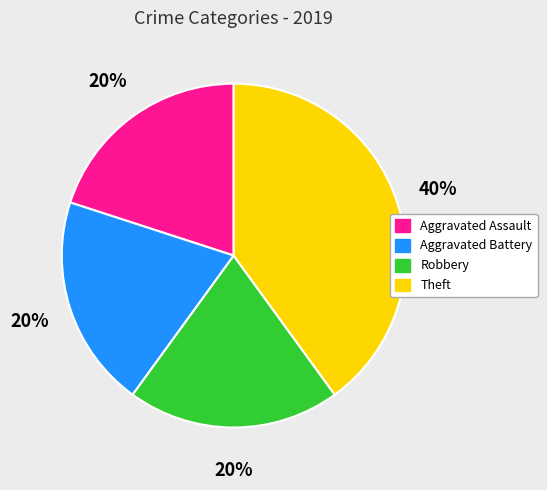

Which slice is the largest?

Theft